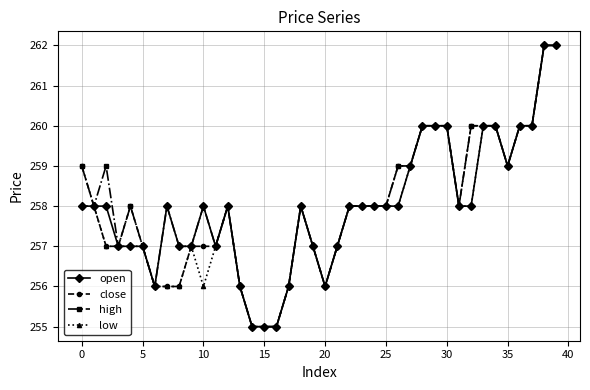

What is the maximum value for open?

262